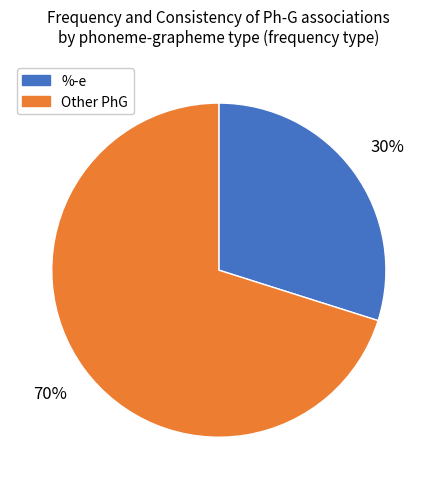

To the nearest percent, what is the difference between the largest and smallest slice percentages?

40%